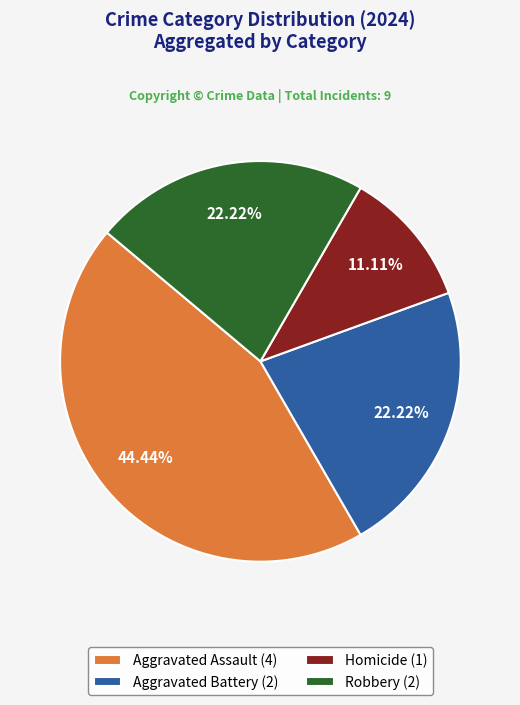

To the nearest percent, what portion does Aggravated Battery represent?

22%